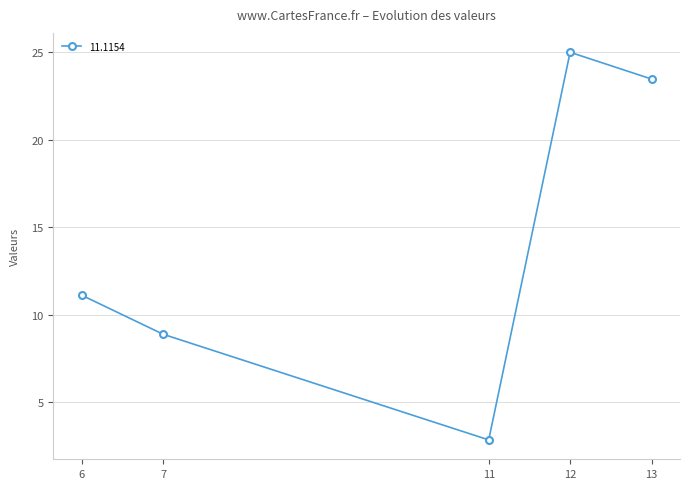

How many values exceed 11?

3